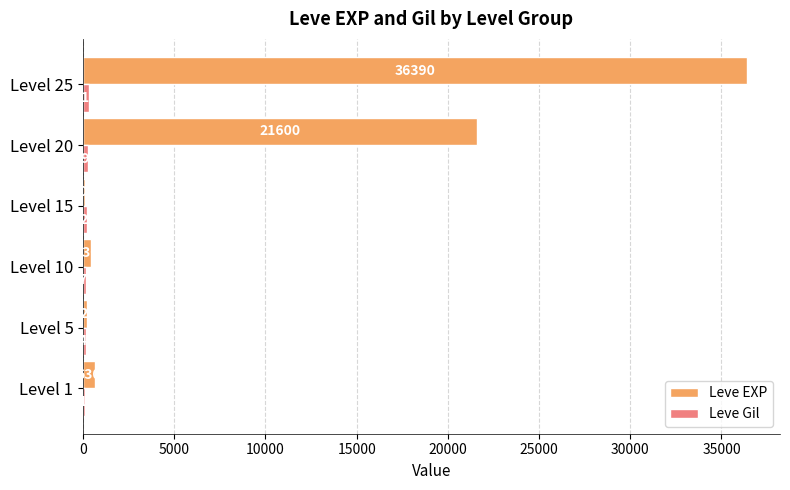

What is the approximate value of Leve EXP at Level 20, to the nearest 50?

21600